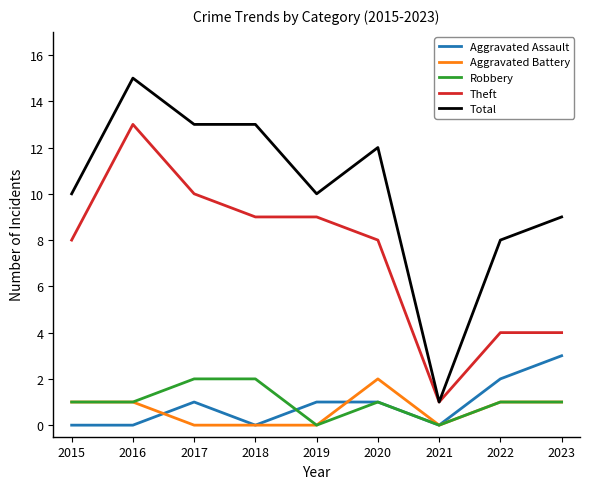

Does the chart display data point markers on the line(s)?

No